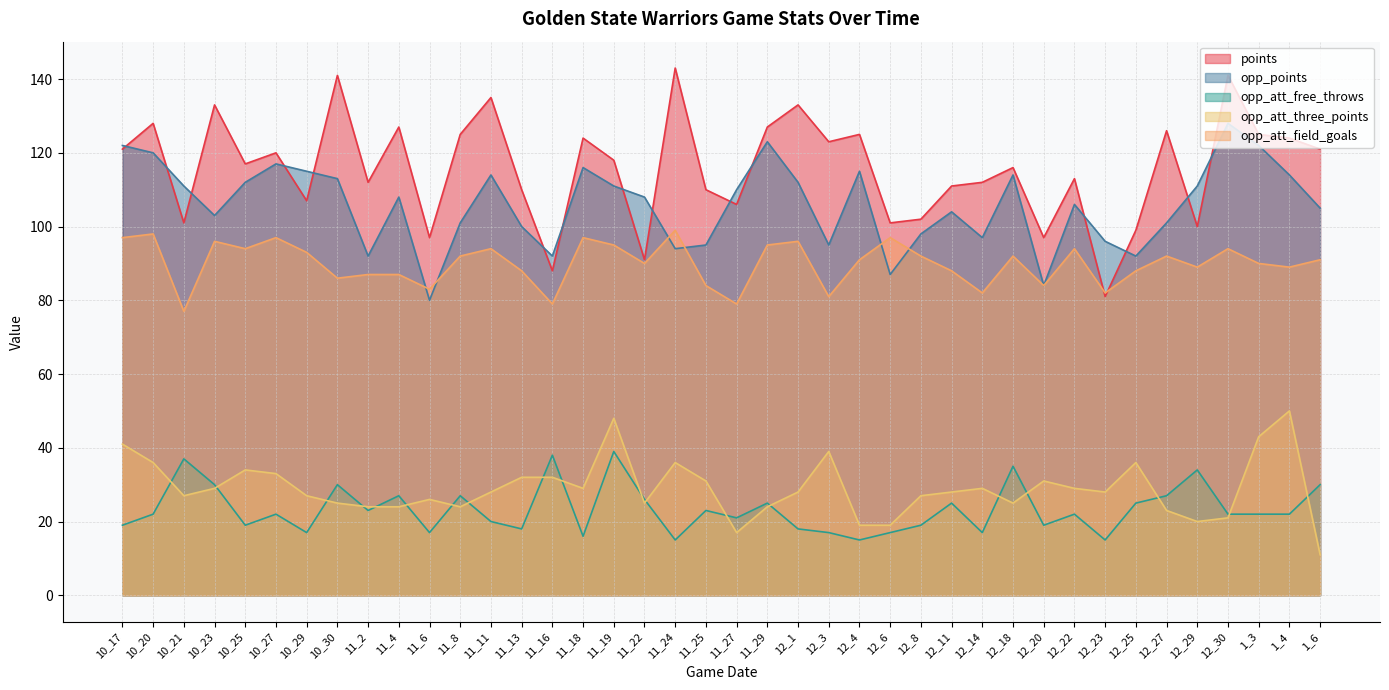

What is the lowest value of the opp_att_free_throws series?

15